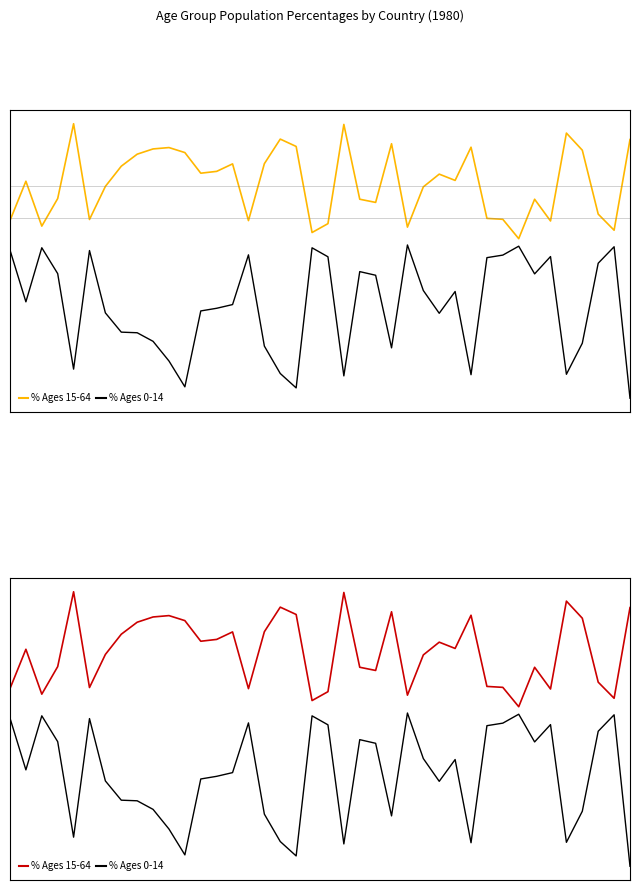

Reading left to right, what are all the values shown in this chart?

% Ages 15-64: 51.5	58.8	50.5	55.6	69.6	51.7	57.9	61.7	63.9	64.9	65.1	64.2	60.3	60.7	62.1	51.5	62.1	66.7	65.3	49.3	50.9	69.5	55.5	54.9	65.8	50.3	57.8	60.2	59.0	65.2	51.9	51.7	48.1	55.5	51.4	67.8	64.6	52.7	49.7	66.6
% Ages 0-14: 46.0	36.3	46.4	41.6	23.7	45.9	34.2	30.6	30.5	28.9	25.3	20.4	34.6	35.1	35.8	45.1	28.0	22.9	20.2	46.4	44.7	22.5	42.0	41.3	27.7	46.9	38.4	34.2	38.2	22.7	44.6	45.0	46.7	41.5	44.8	22.8	28.6	43.5	46.6	18.3